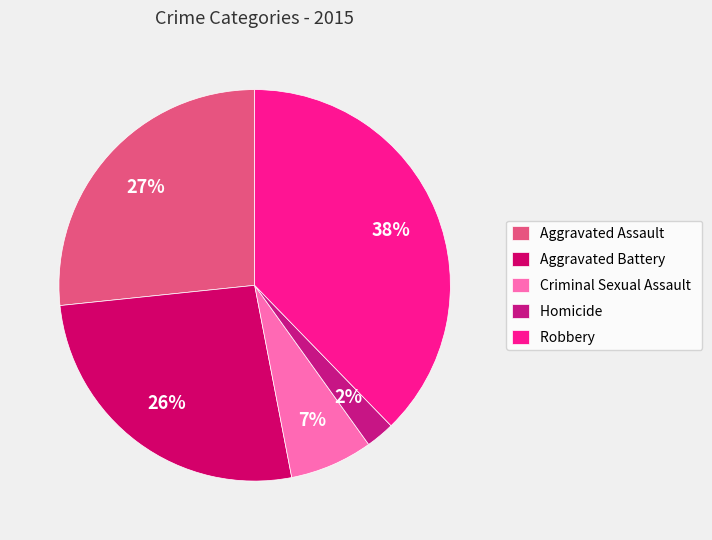

The Homicide slice represents 2% of the pie. True or false?

True